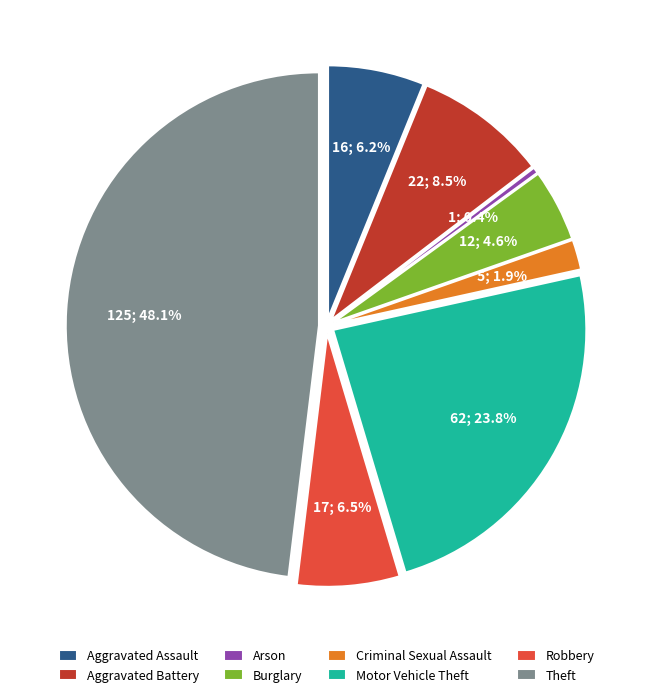

The Arson slice represents 1% of the pie. True or false?

False